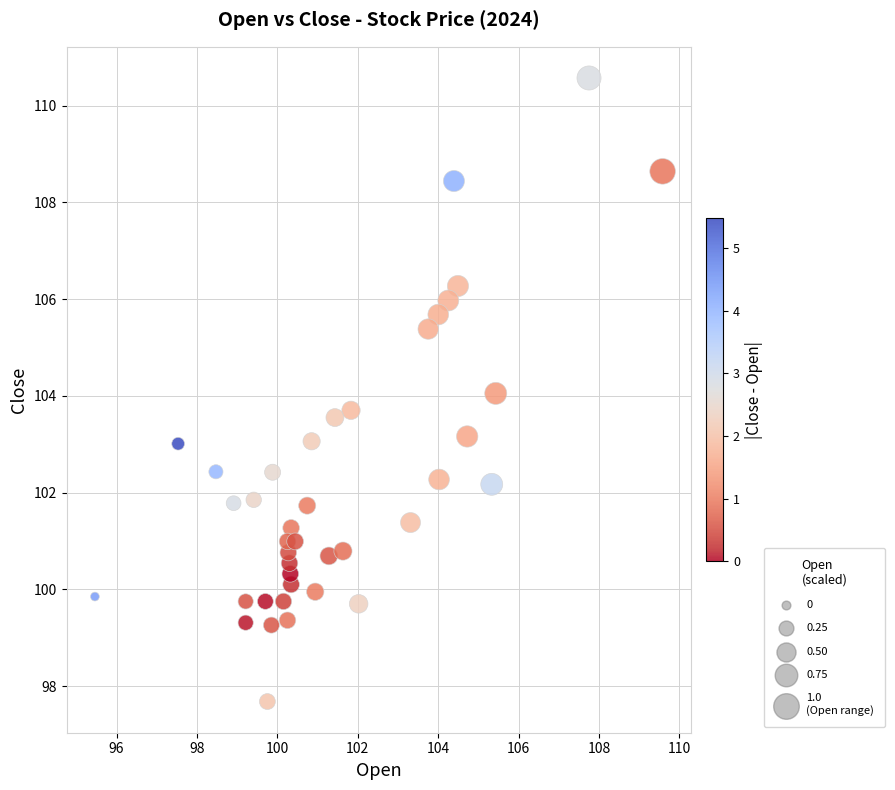

What is the range of Y values (max minus min)?

12.9